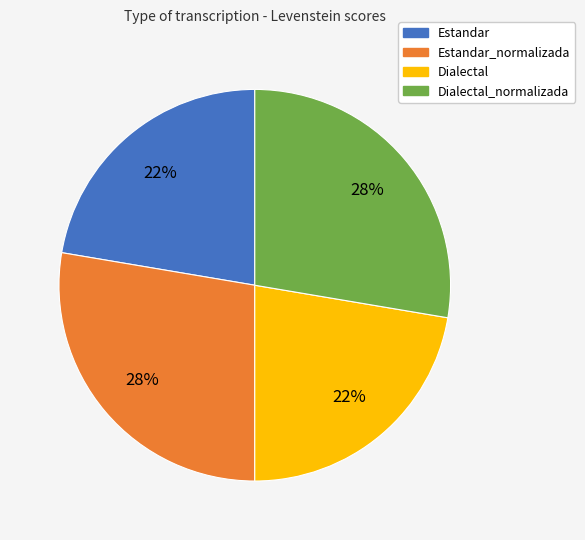

To the nearest percent, what is the combined percentage of Estandar_normalizada and Dialectal?

50%